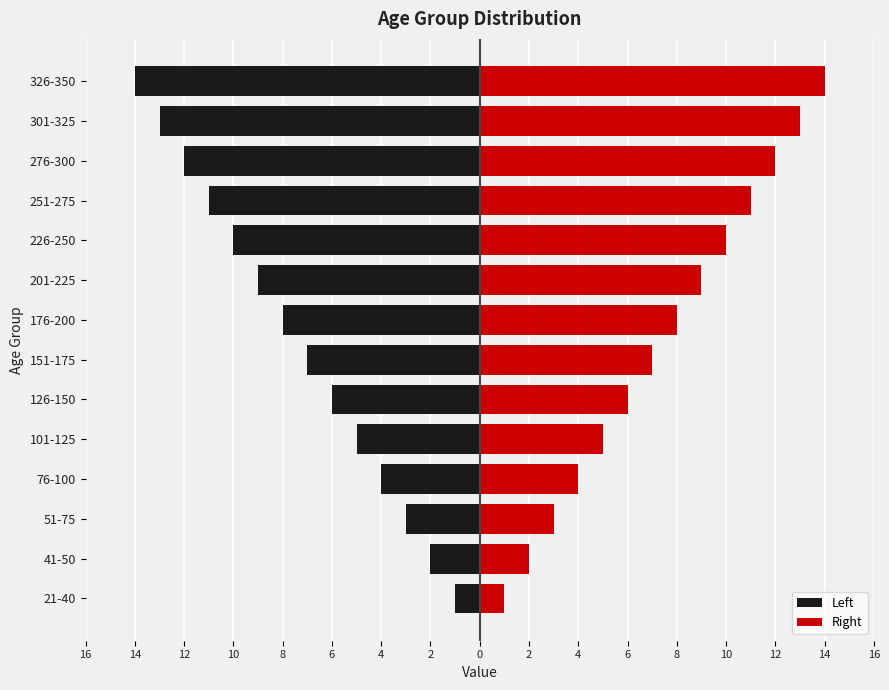

Reading left to right, list all the values displayed in this chart.

Left: -1	-2	-3	-4	-5	-6	-7	-8	-9	-10	-11	-12	-13	-14
Right: 1	2	3	4	5	6	7	8	9	10	11	12	13	14